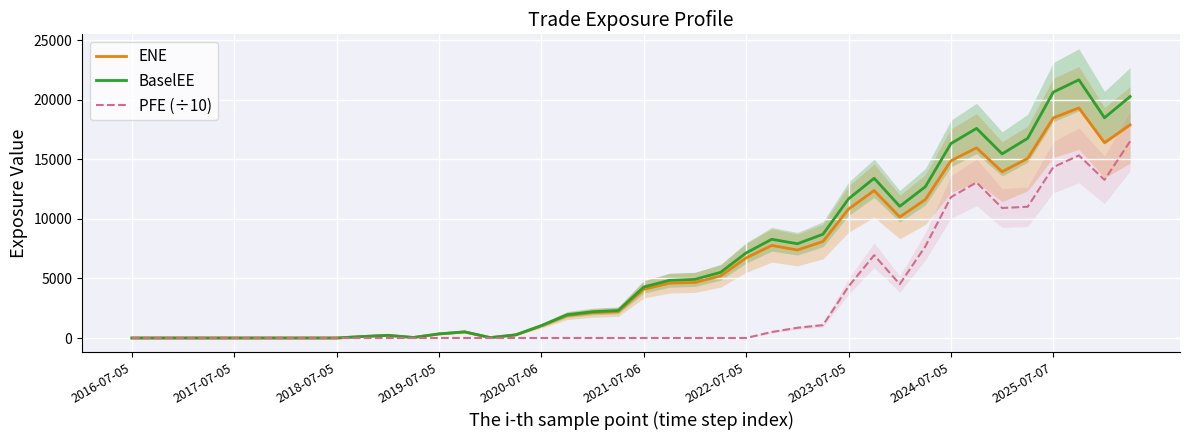

At which category is the sum across all series the highest?

37